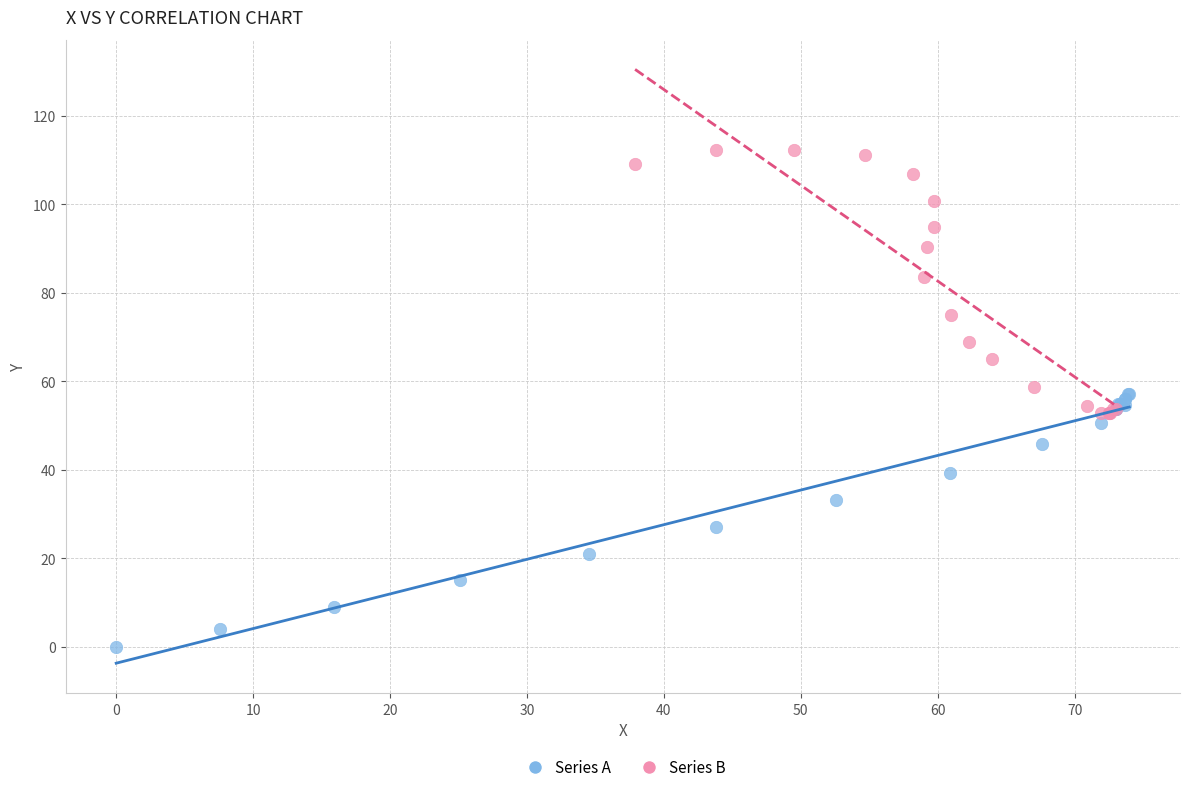

Which series has the widest spread of Y values?

Series B